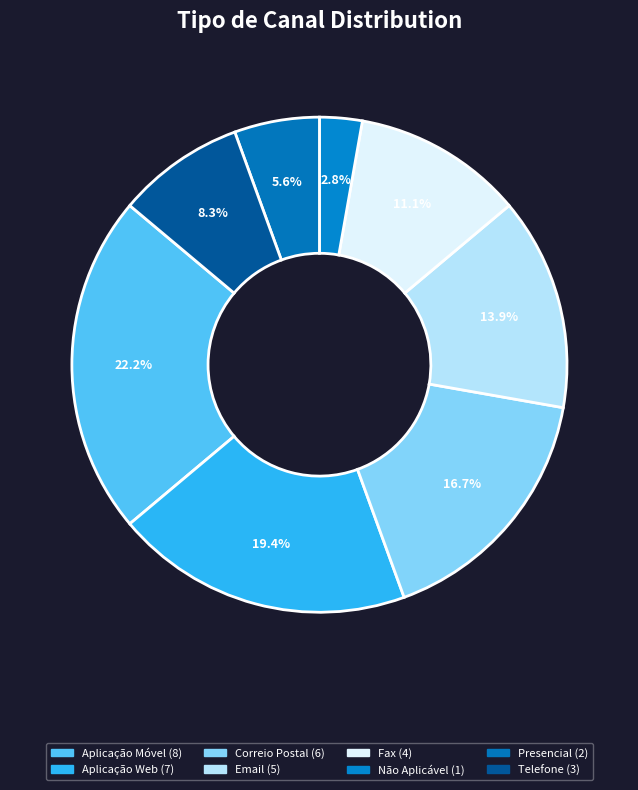

How many slices are in this pie chart?

8